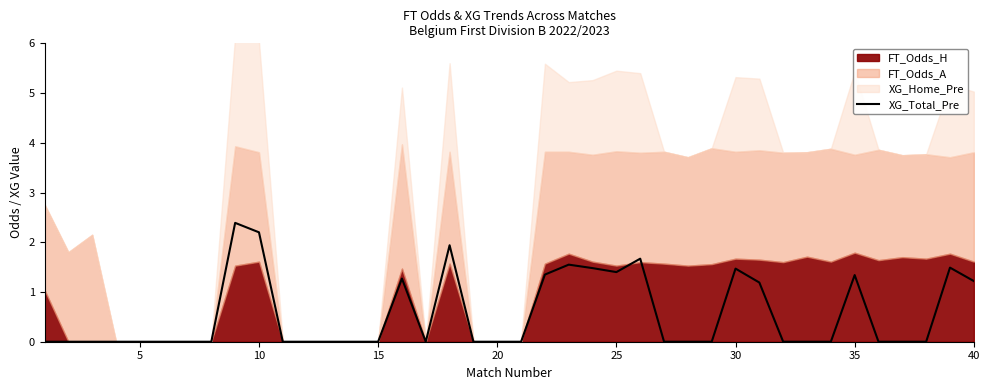

What is the highest value of the XG_Total_Pre series?

2.4